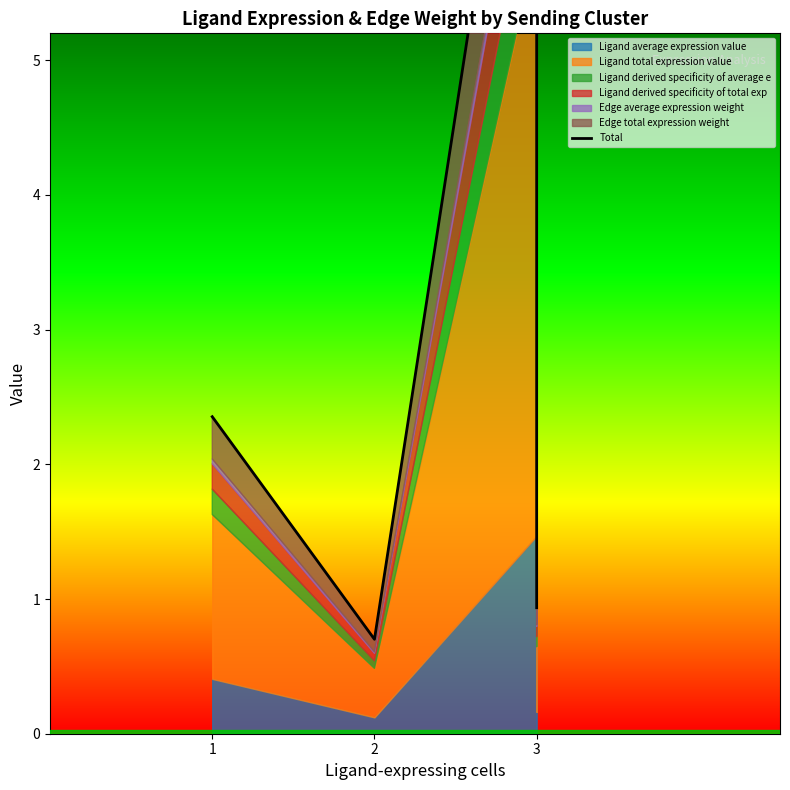

How many points are higher than both their immediate neighbors (excluding endpoints)?

1